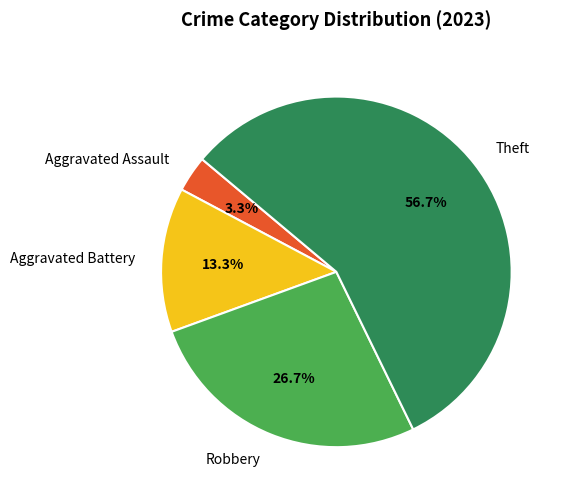

To the nearest percent, what is the combined percentage of Aggravated Assault and Robbery?

30%